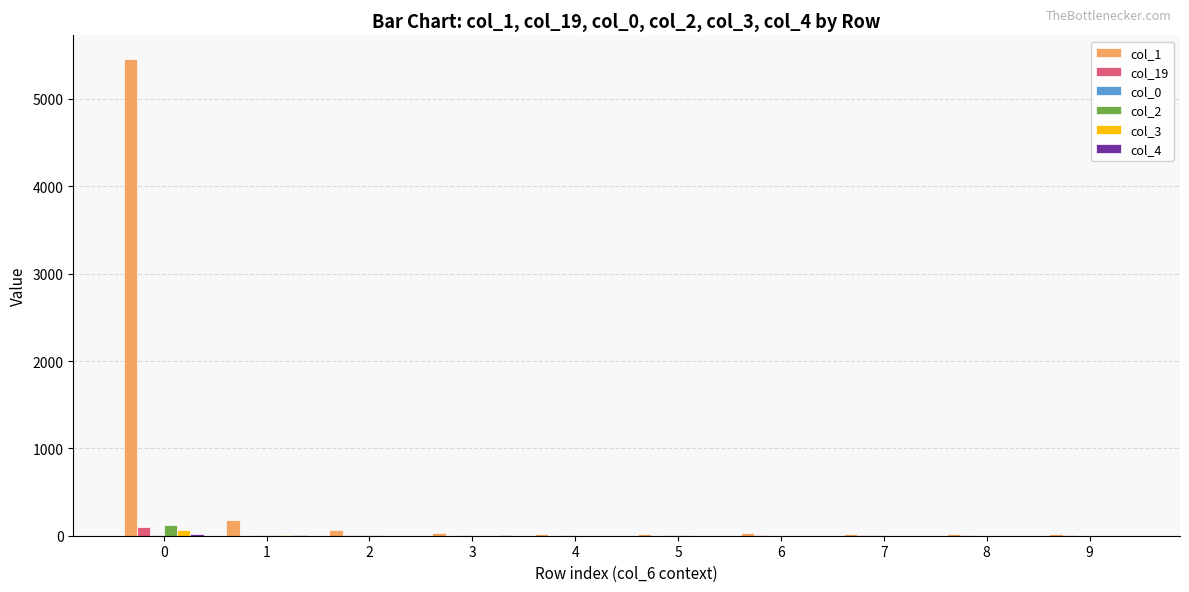

Which series has the largest total across all categories?

col_1